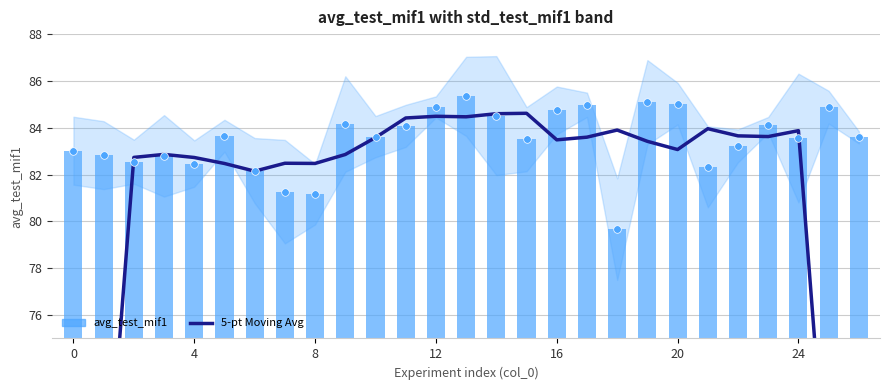

Which series reaches the maximum Y coordinate?

mif1 points